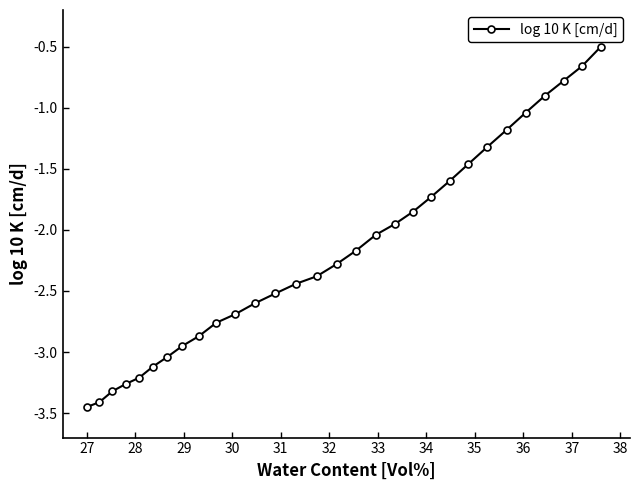

What is the value of the 12th point from the left?

-2.6